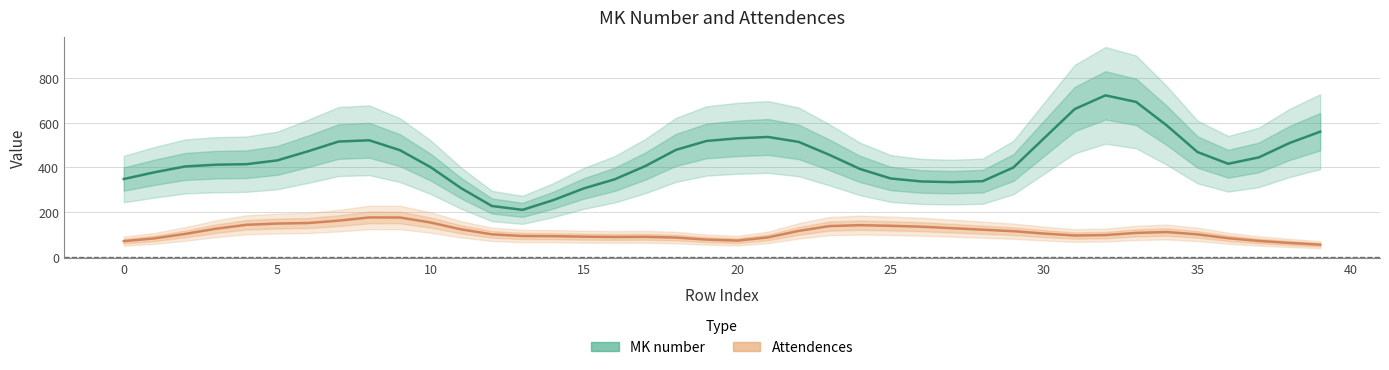

True or false: Attendences has more than 0 points higher than both neighbors.

True